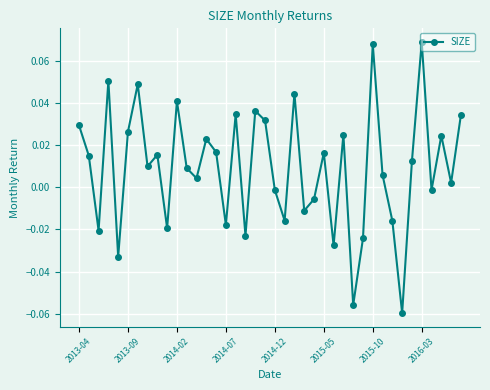

How many points are higher than both their immediate neighbors (excluding endpoints)?

13